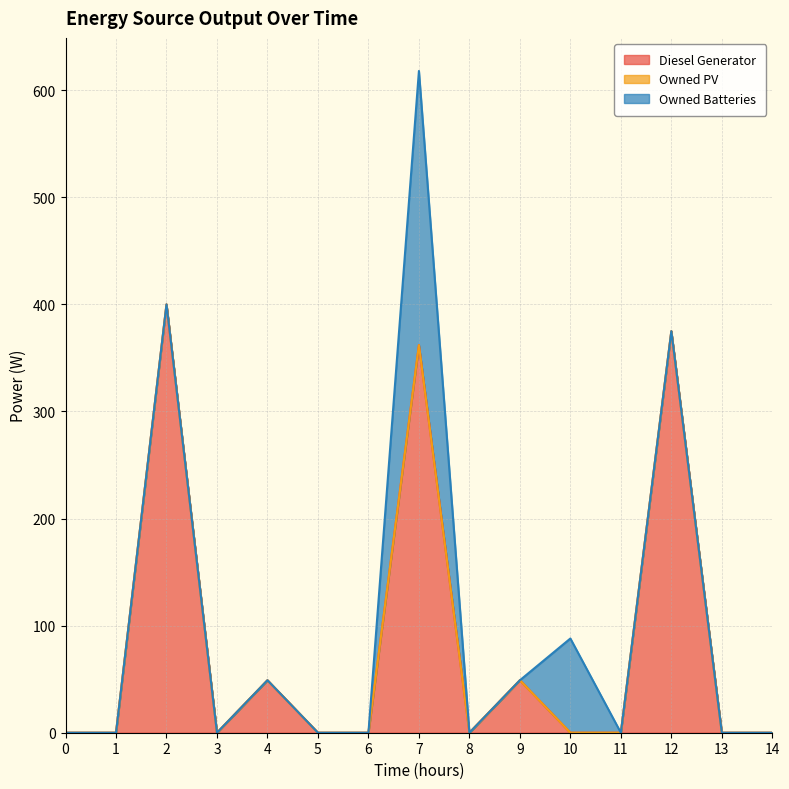

Where do Owned Batteries and Diesel Generator first cross each other?

9 and 10